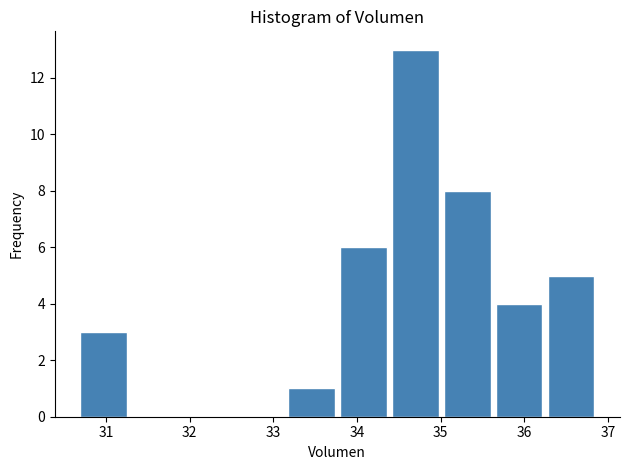

Reading left to right, transcribe this chart: for each bar, give the range it covers on the x-axis and its height. Neither the bar edges nor the heights are printed on the chart, so give them approximately, as read against the axes.

30.7 to 31.3: 3
31.3 to 31.9: 0
31.9 to 32.6: 0
32.6 to 33.2: 0
33.2 to 33.8: 1
33.8 to 34.4: 6
34.4 to 35.0: 13
35.0 to 35.7: 8
35.7 to 36.3: 4
36.3 to 36.9: 5